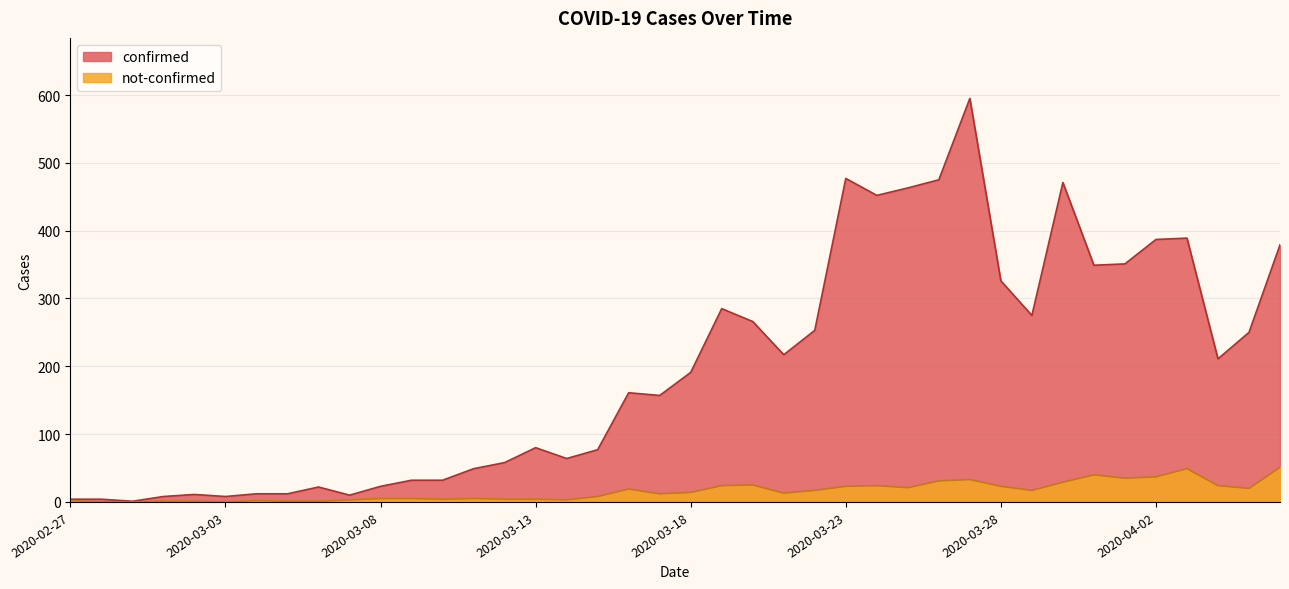

What is the average value of the confirmed series?

197